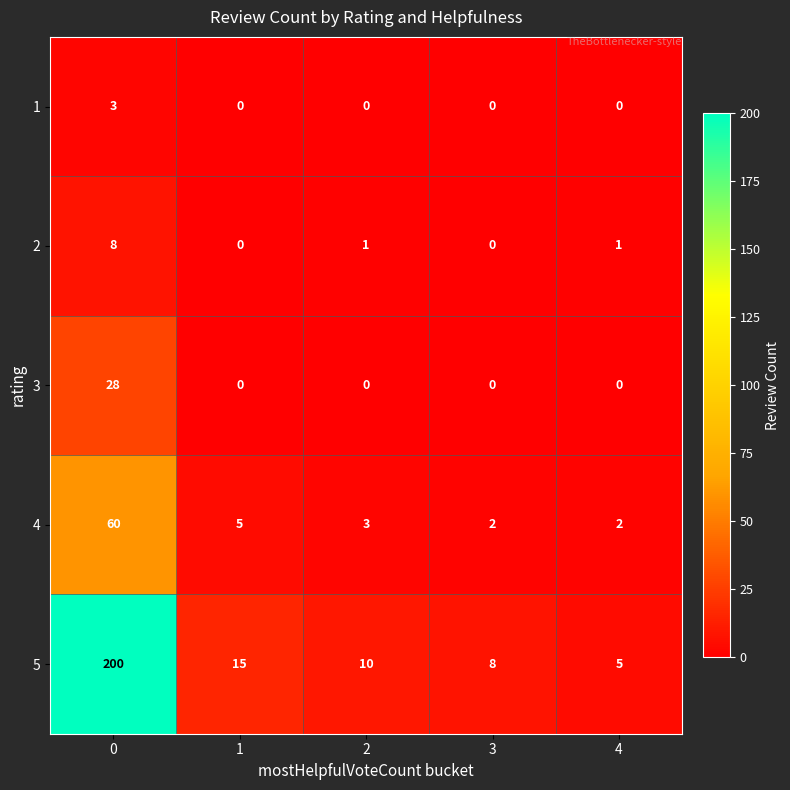

What is the difference between the 5 values at 4 and 0?

195